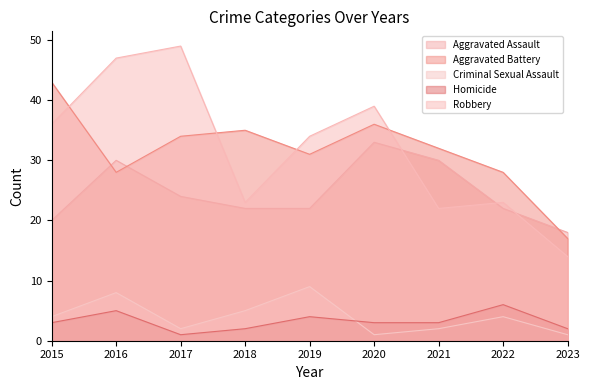

List the labels in order of Robbery value, smallest first.

2023, 2021, 2018, 2022, 2019, 2015, 2020, 2016, 2017